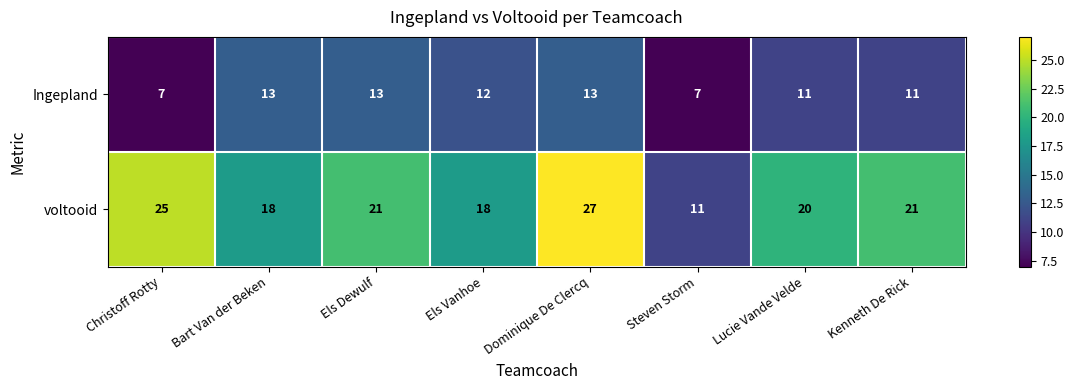

Read the Ingepland value at Dominique De Clercq.

13